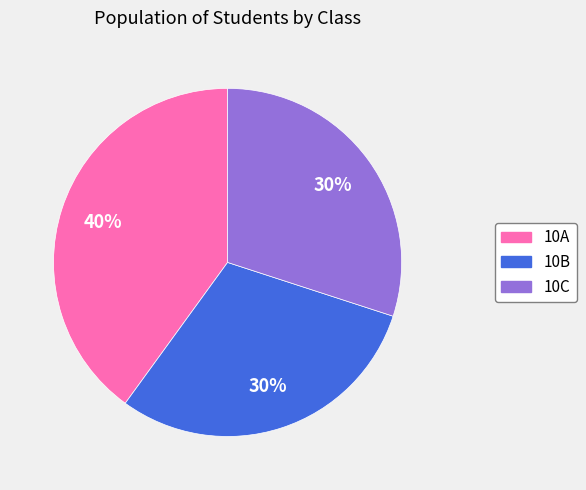

Between 10A and 10B, which is larger?

10A